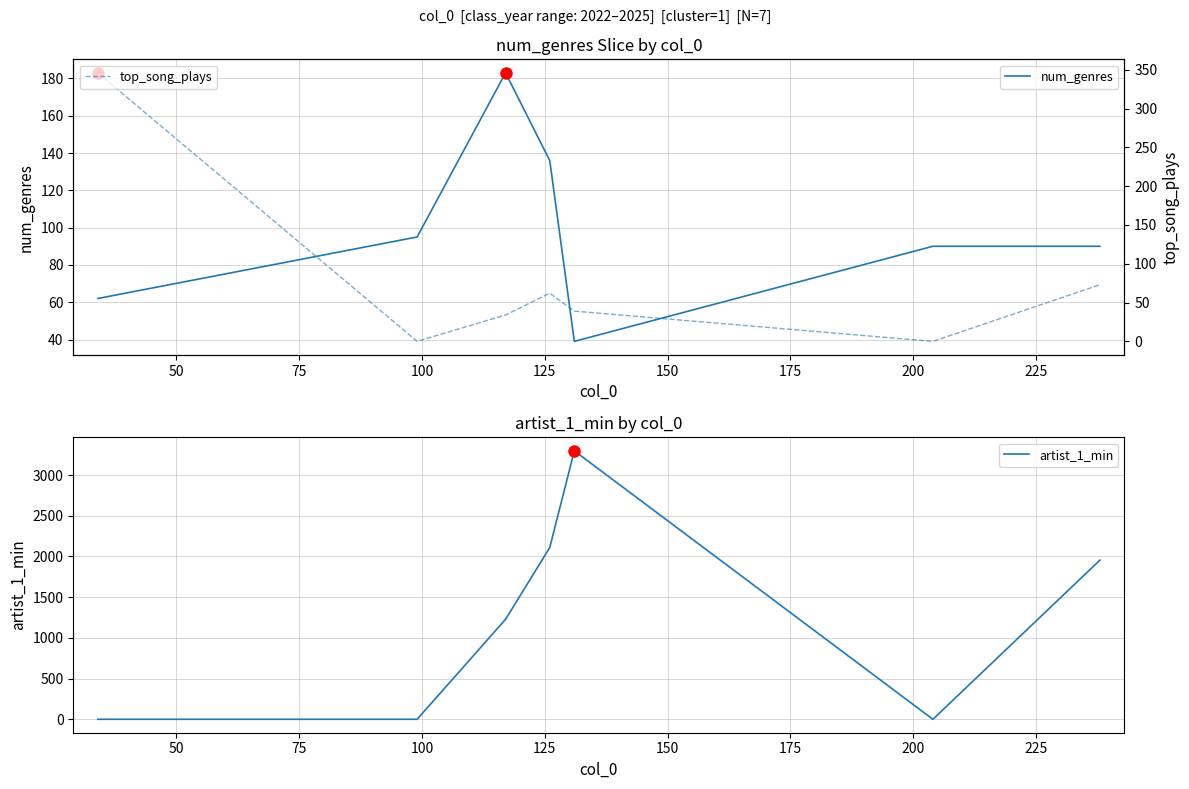

What is the difference between the second highest and minimum values in the artist_1_min series?

2110